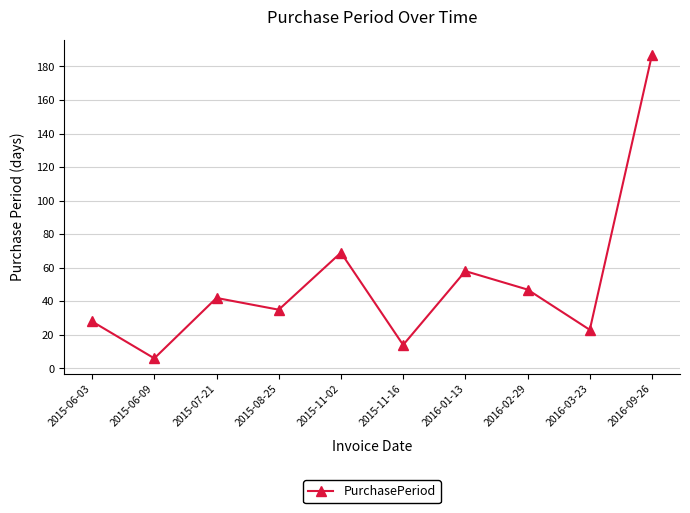

Which has a higher value, 2015-11-02 or 2015-06-09?

2015-11-02